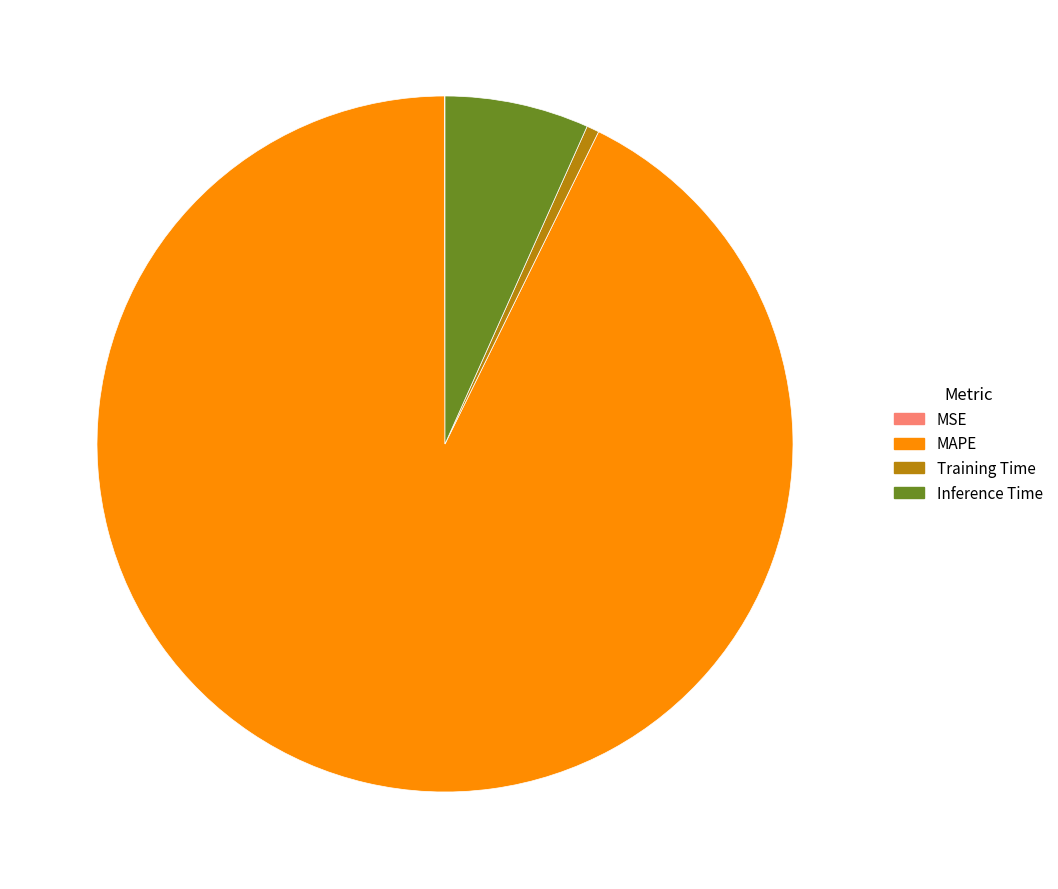

Which slice is the largest?

MAPE